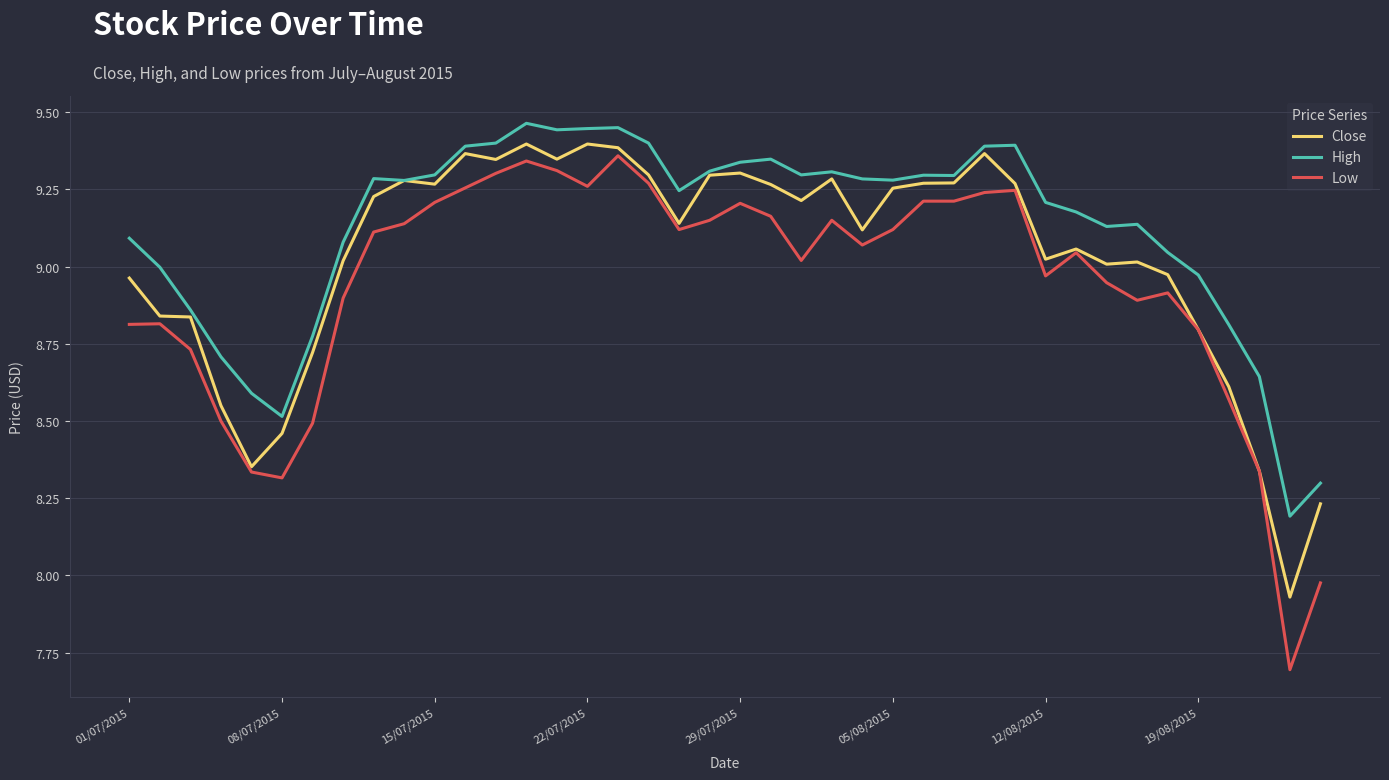

True or false: Low and High intersect in this chart.

False